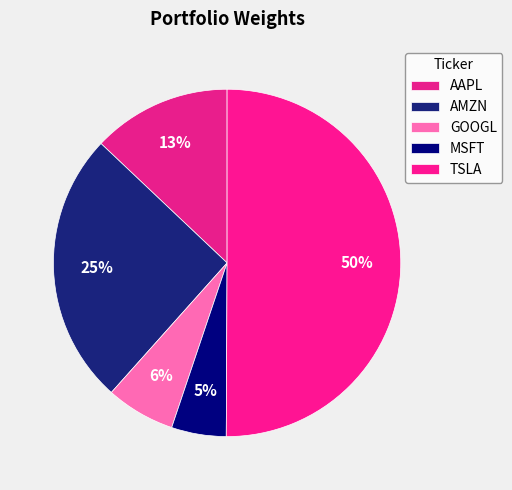

Which category has the biggest portion of the pie?

TSLA